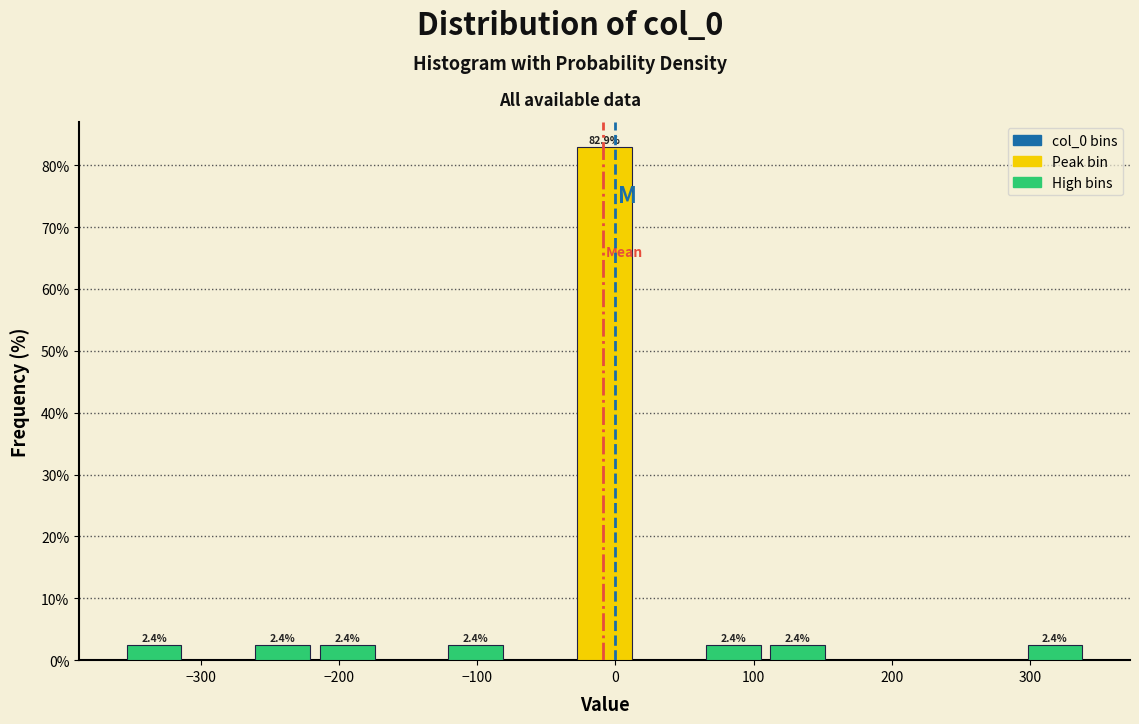

Which range on the x-axis has the tallest bar?

-30 to 20